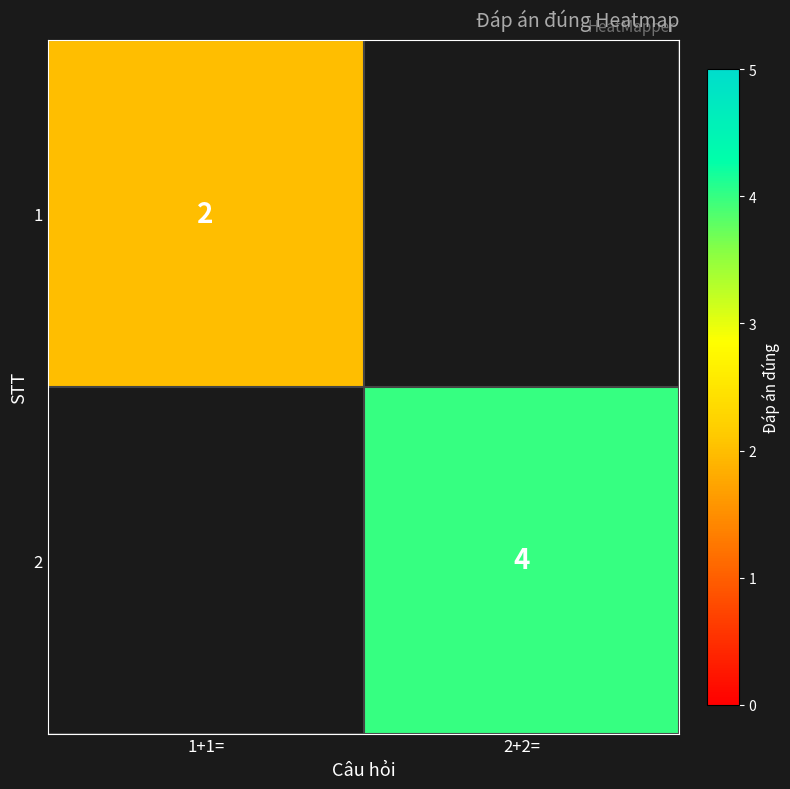

Is it true that 2 equals 7 at 2+2=?

False